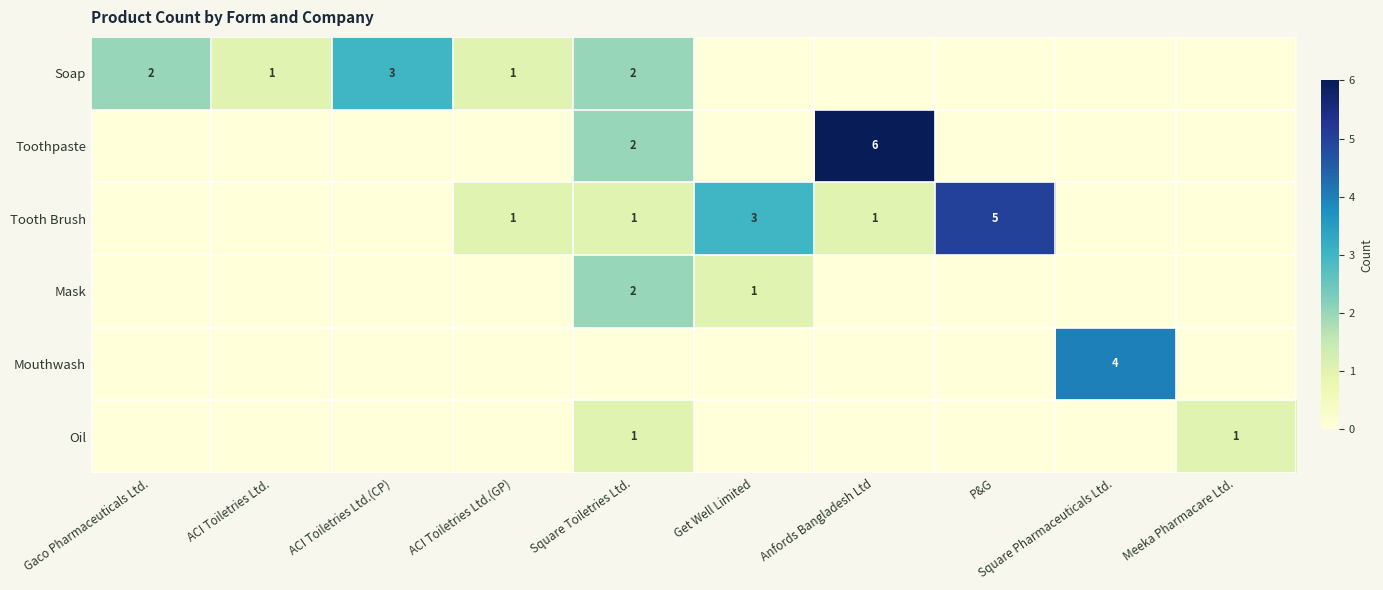

The value of Soap at ACI Toiletries Ltd.(GP) is 2. True or false?

False